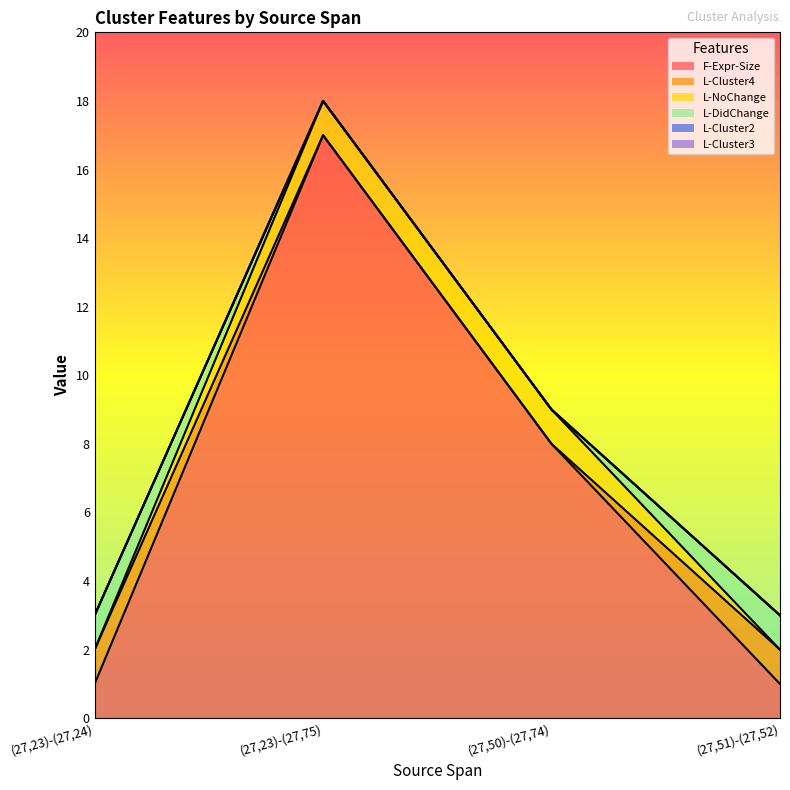

What is the spread (max minus min) of values at (27,51)-(27,52)?

1